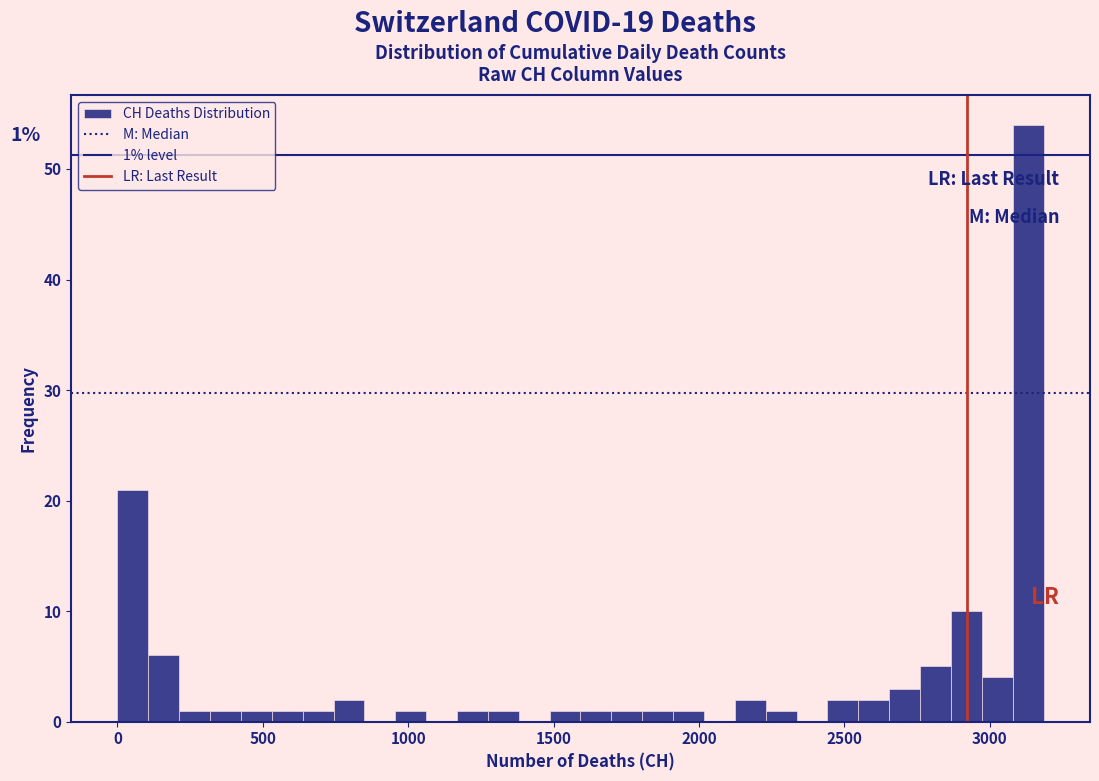

Around what value on the x-axis is the tallest bar? Give the approximate position of its centre, as read against the axis.

3150